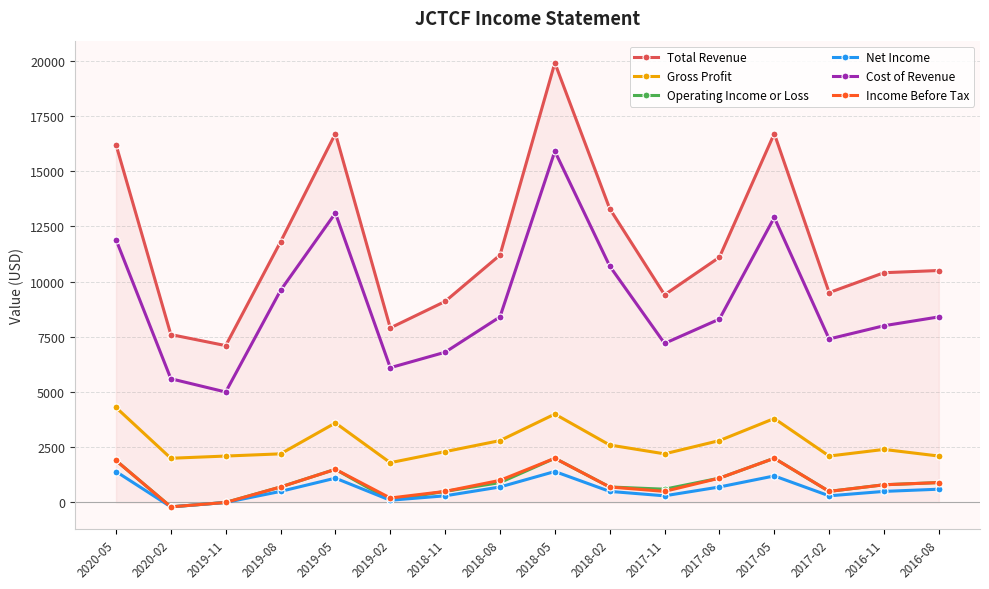

What is the label of the 6th point from the right?

2017-11